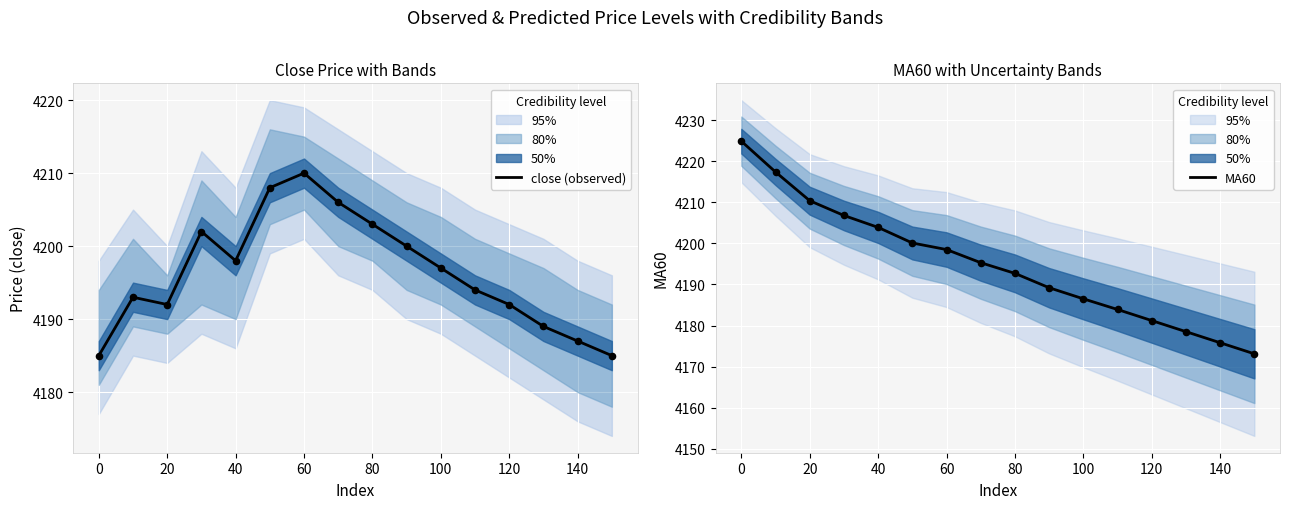

What are all the series names shown in the legend?

close (observed), MA60